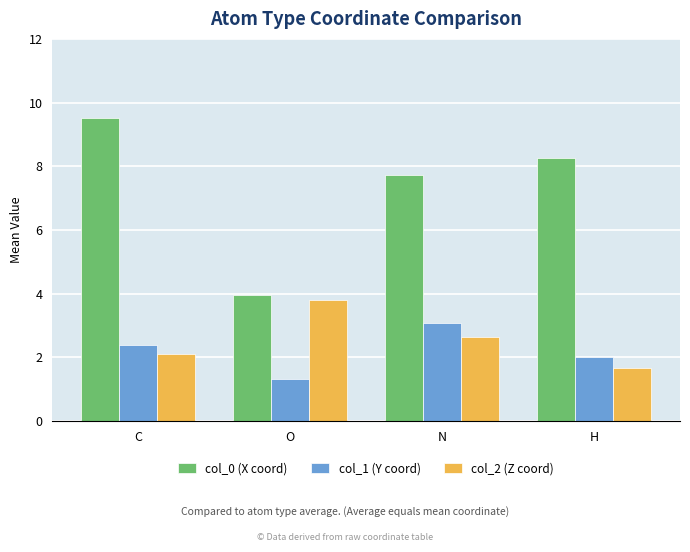

List the series in order of their peak value, highest first.

col_0 (X coord), col_2 (Z coord), col_1 (Y coord)